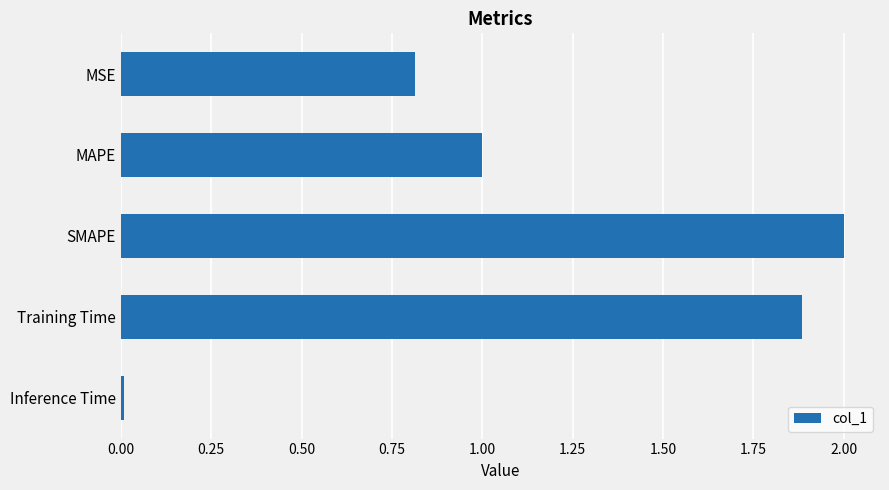

How many data points does each series have?

5